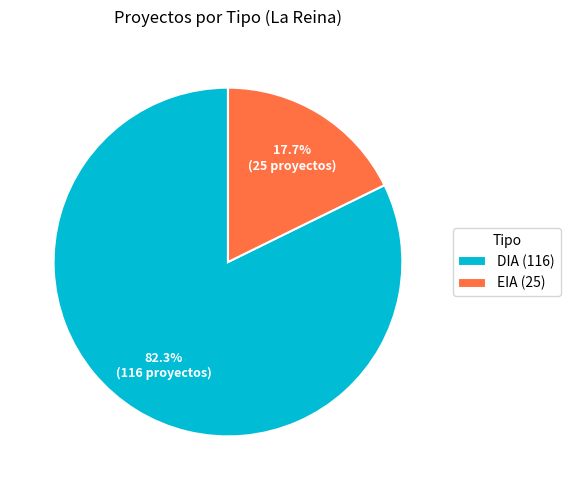

Which has a higher value, DIA (116) or EIA (25)?

DIA (116)